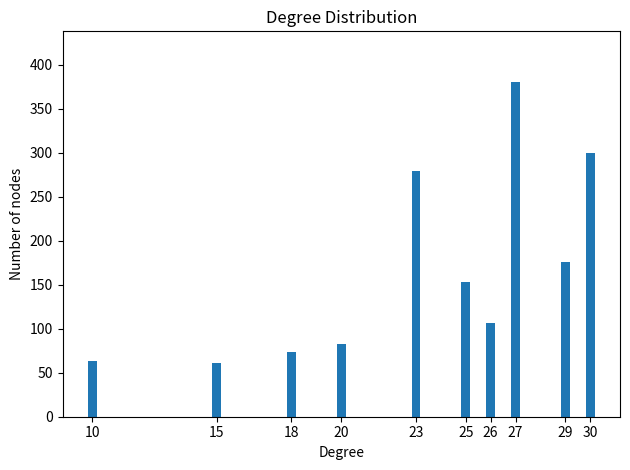

What is the minimum value shown in the chart?

61